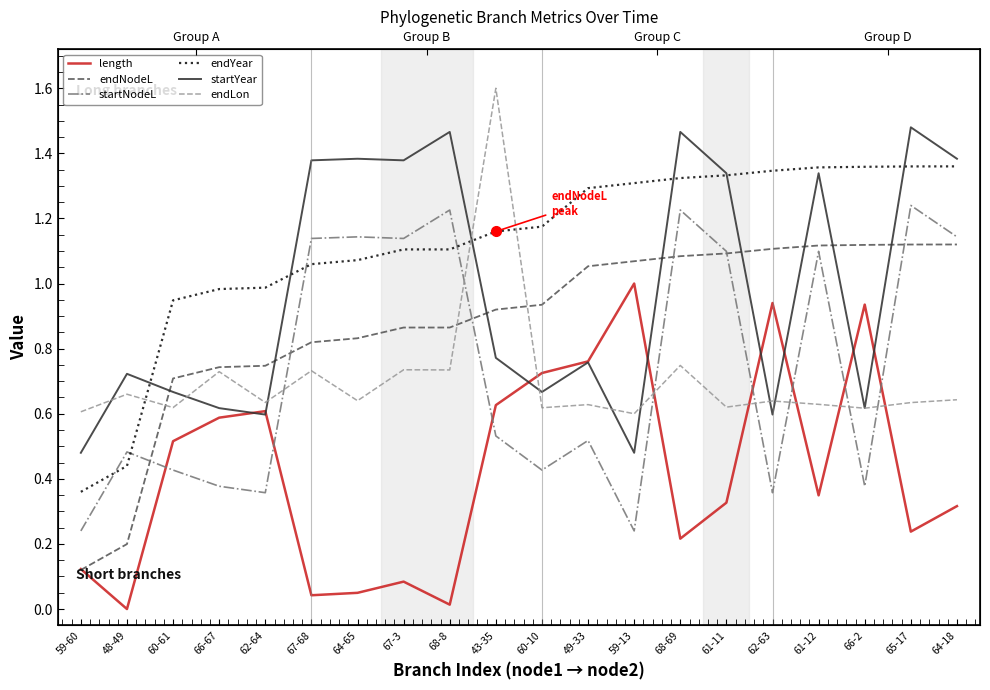

What is the value of the endNodeL point at the 5th from the left?

0.7